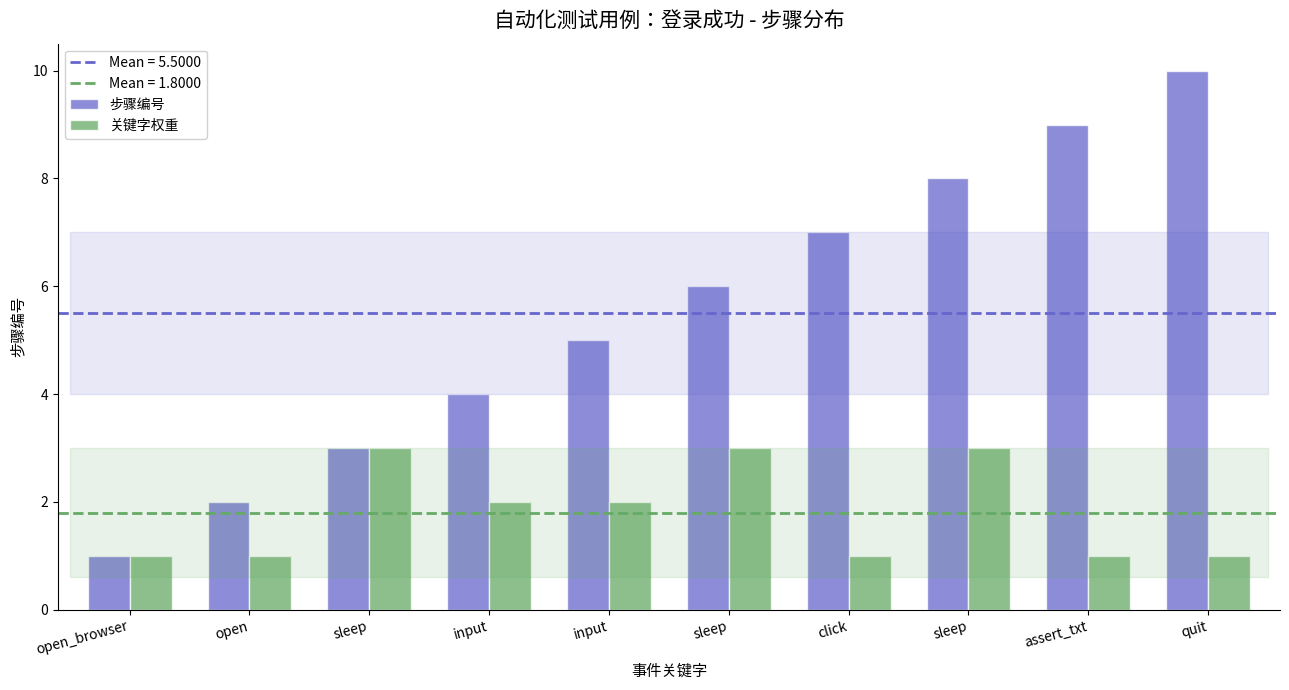

How many bars are there in each group?

2